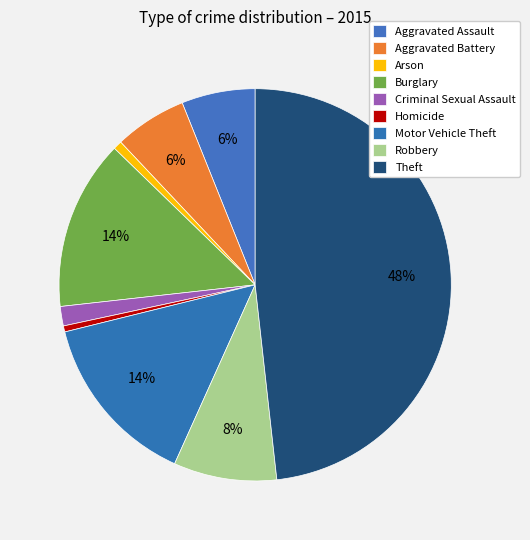

To the nearest percent, what portion does Theft represent?

48%